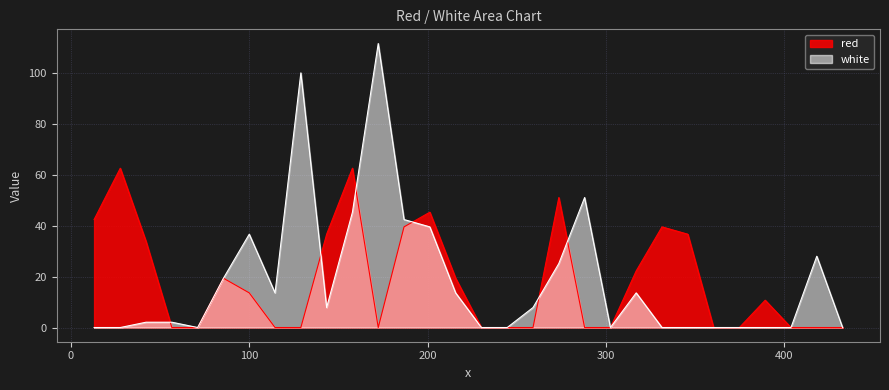

The value of red at 288.1 is 0.0. True or false?

True